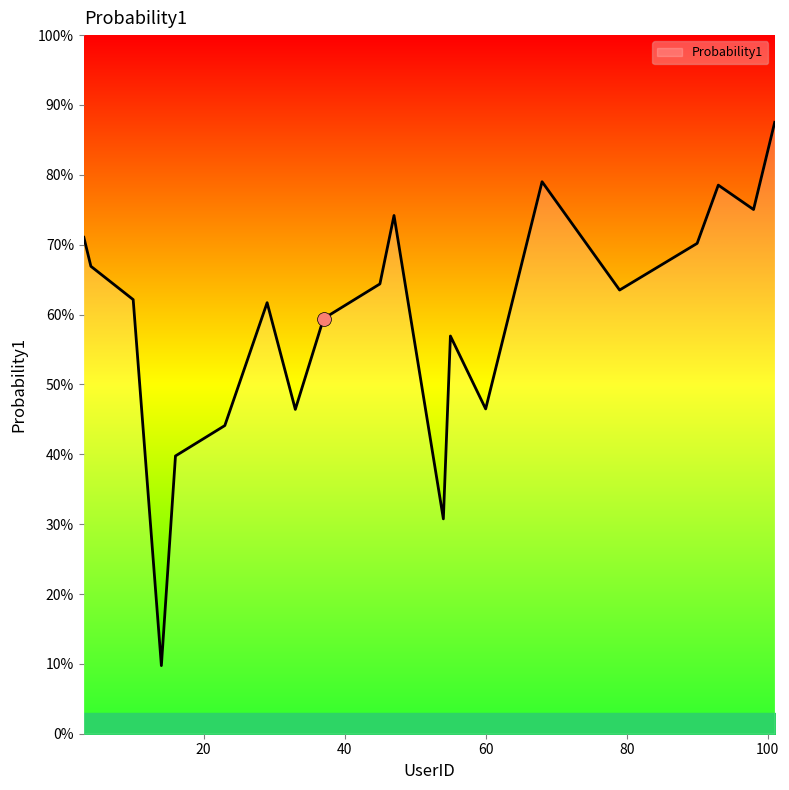

List the labels in order of value, largest first.

101, 68, 93, 98, 47, 3, 90, 4, 45, 79, 10, 29, 37, 55, 60, 33, 23, 16, 54, 14